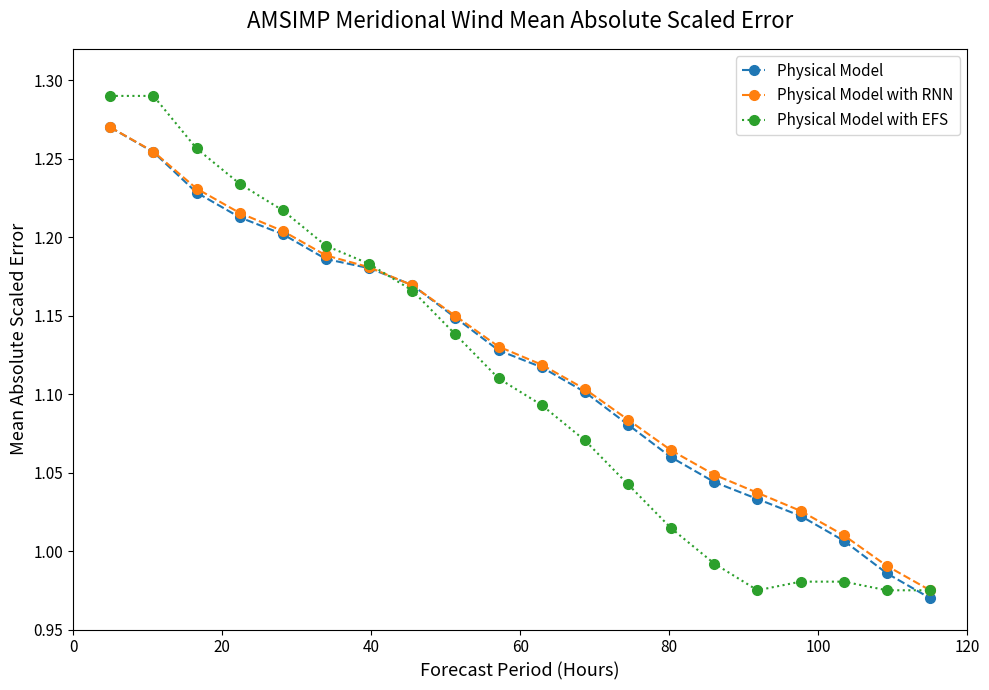

True or false: Physical Model has more than 1 points higher than both neighbors.

False